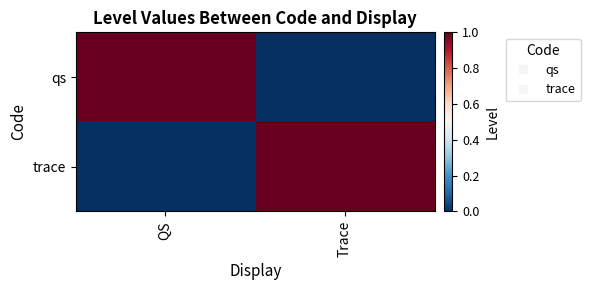

At how many categories does at least one series exceed 0?

2